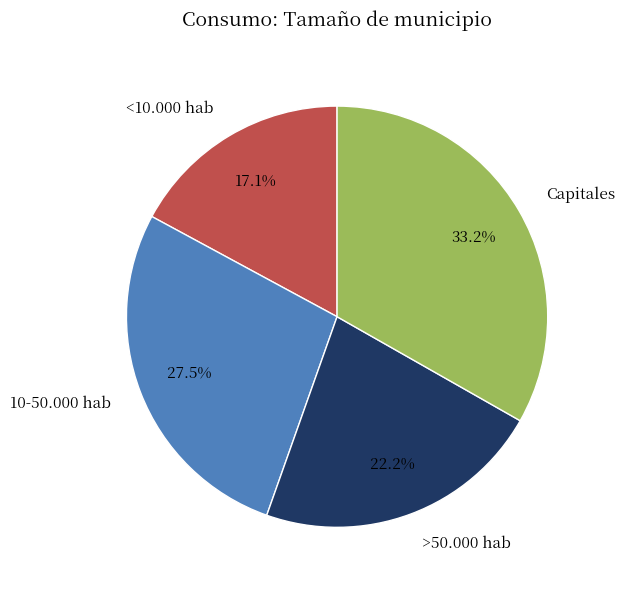

What is the largest slice in the pie chart?

Capitales